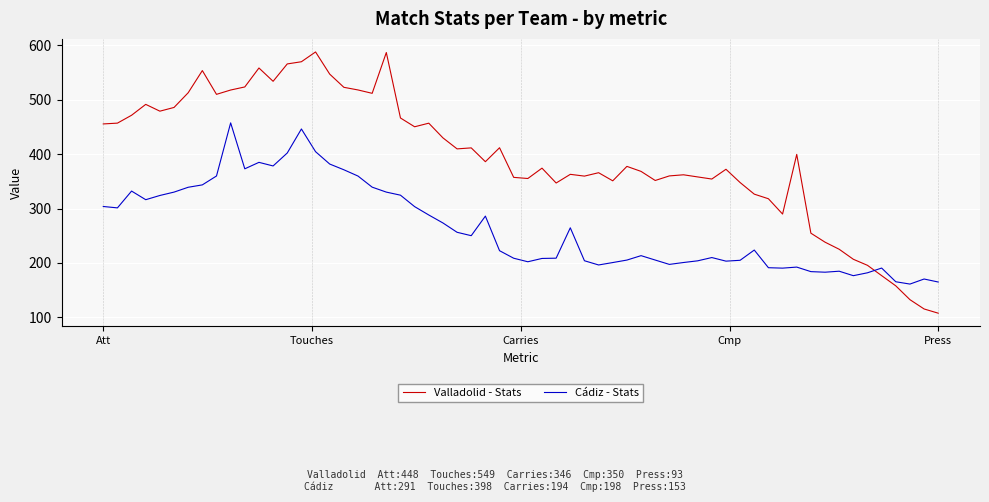

How many lines are shown in the chart?

2